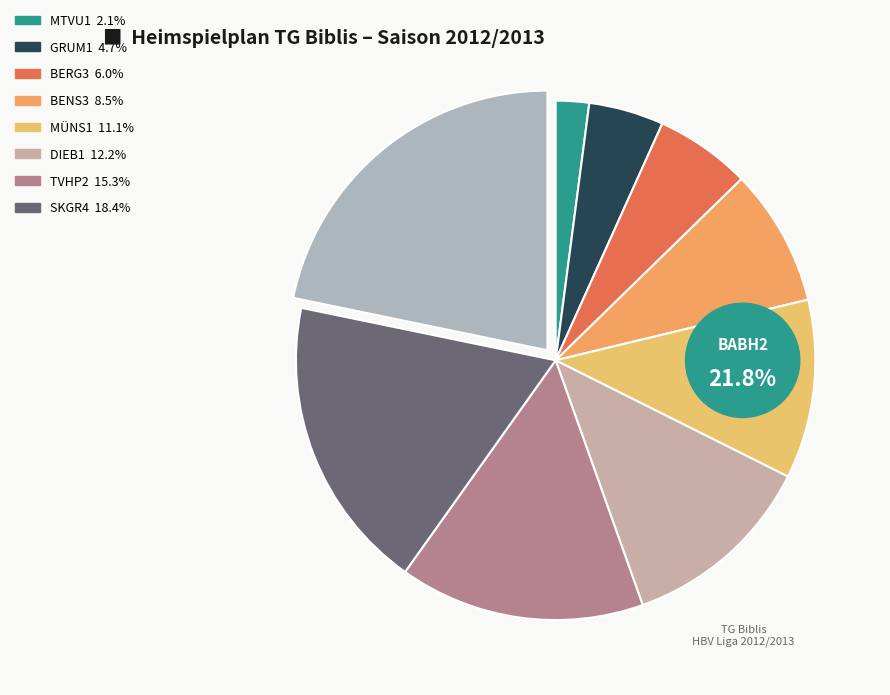

True or false: SKGR4 accounts for 18% of the total.

True